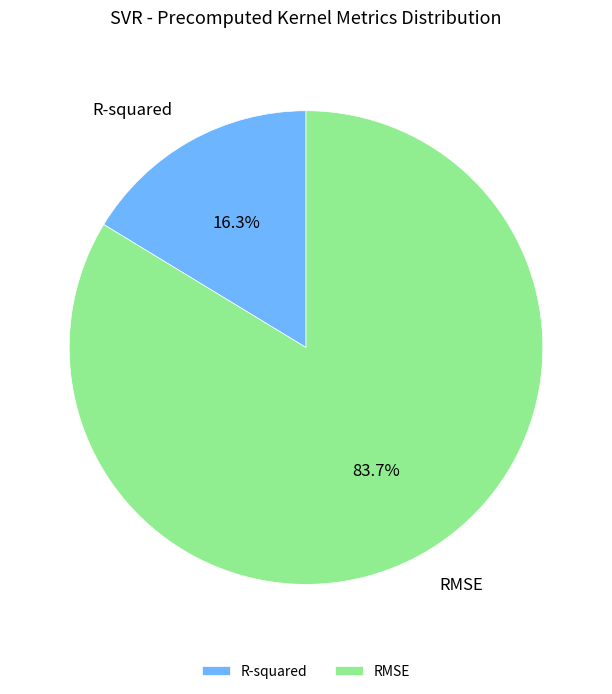

What is the majority slice?

RMSE